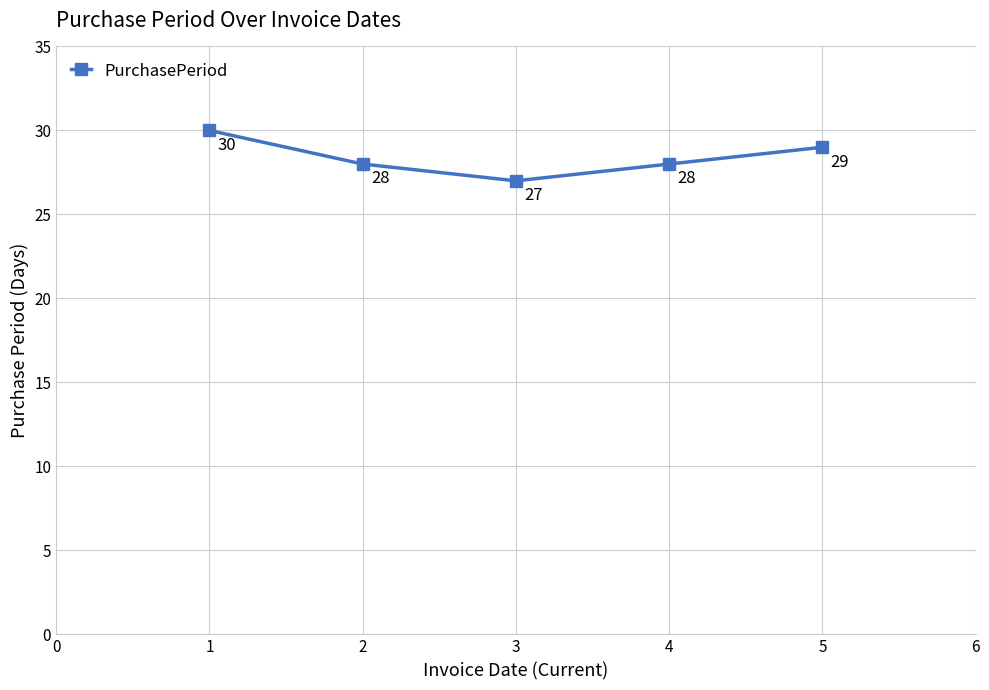

What is the approximate value at 2?

28